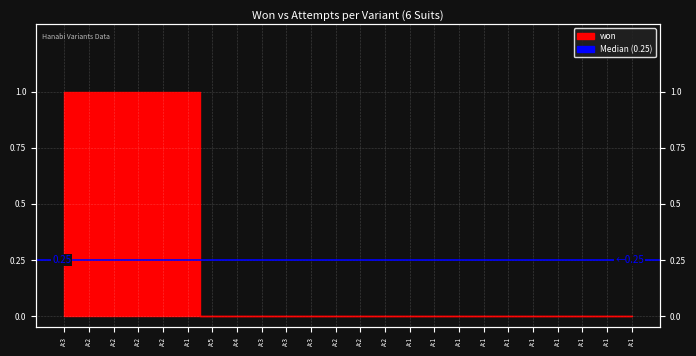

Reading left to right, list all the values displayed in this chart.

1	1	1	1	1	1	0	0	0	0	0	0	0	0	0	0	0	0	0	0	0	0	0	0